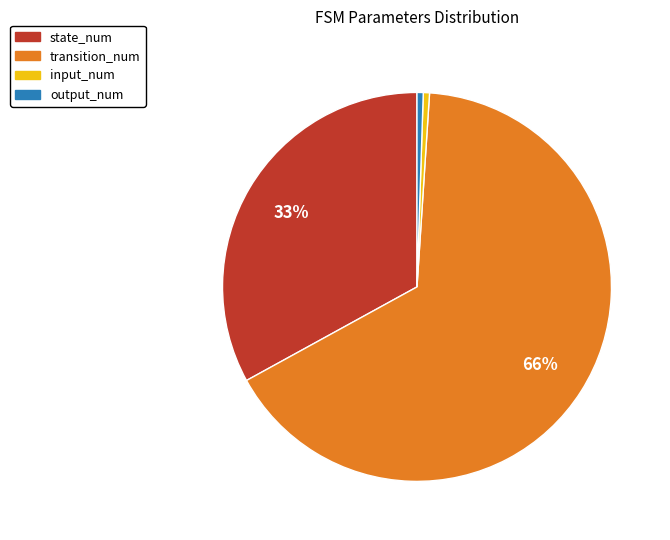

Is it true that input_num is 11% of the pie?

False